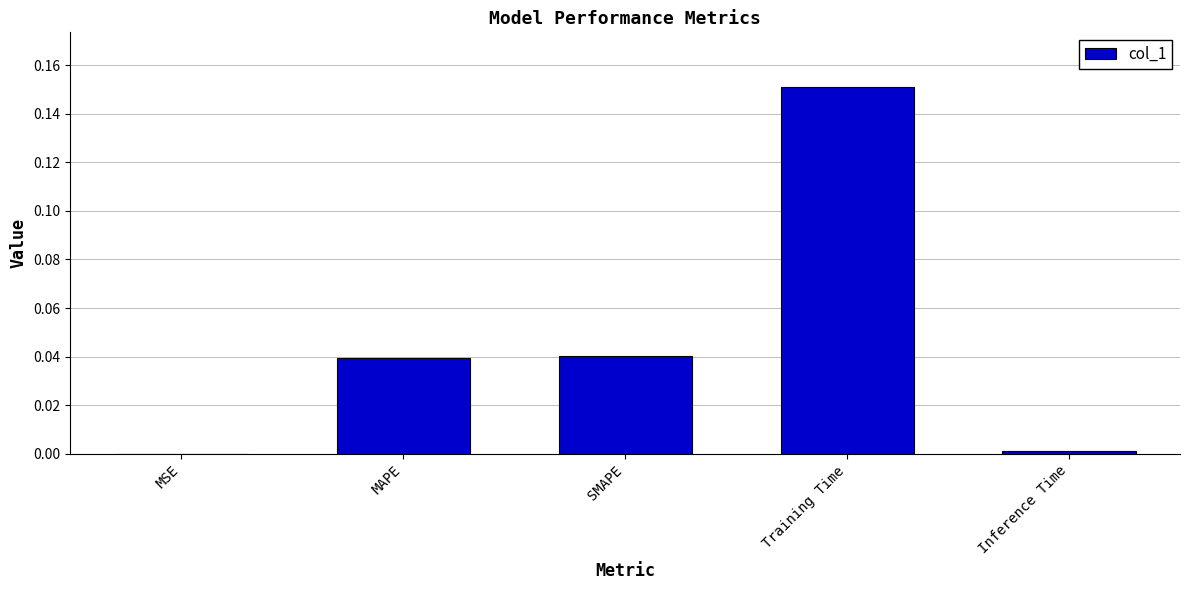

Is it true that the value at SMAPE is 0.0?

True